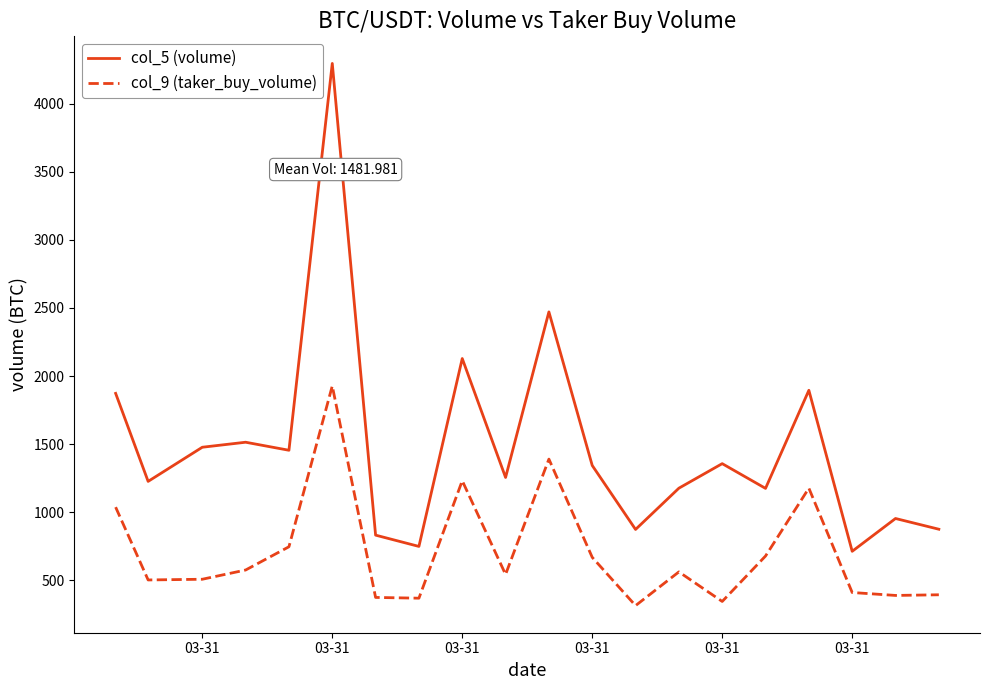

True or false: col_5 (volume) and col_9 (taker_buy_volume) intersect in this chart.

False